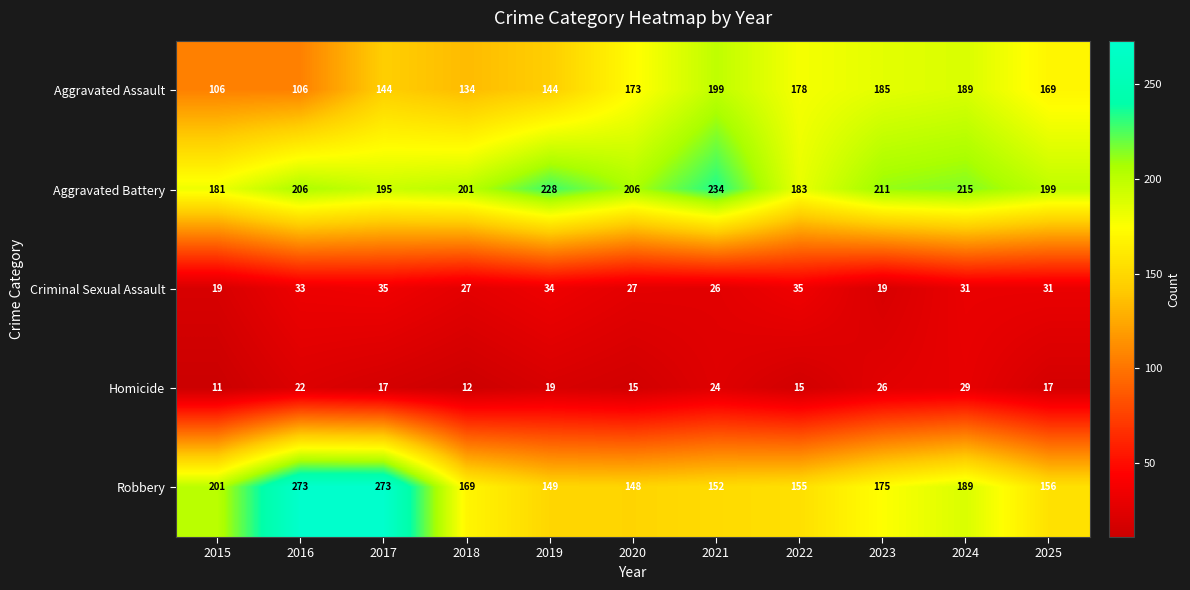

At how many categories does at least one series exceed 152?

11